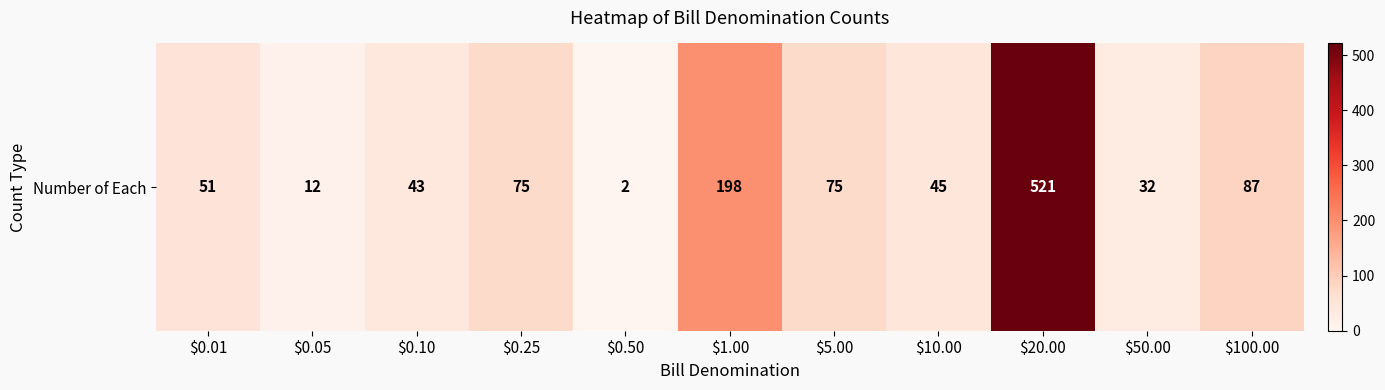

What is the minimum value shown in the chart?

2